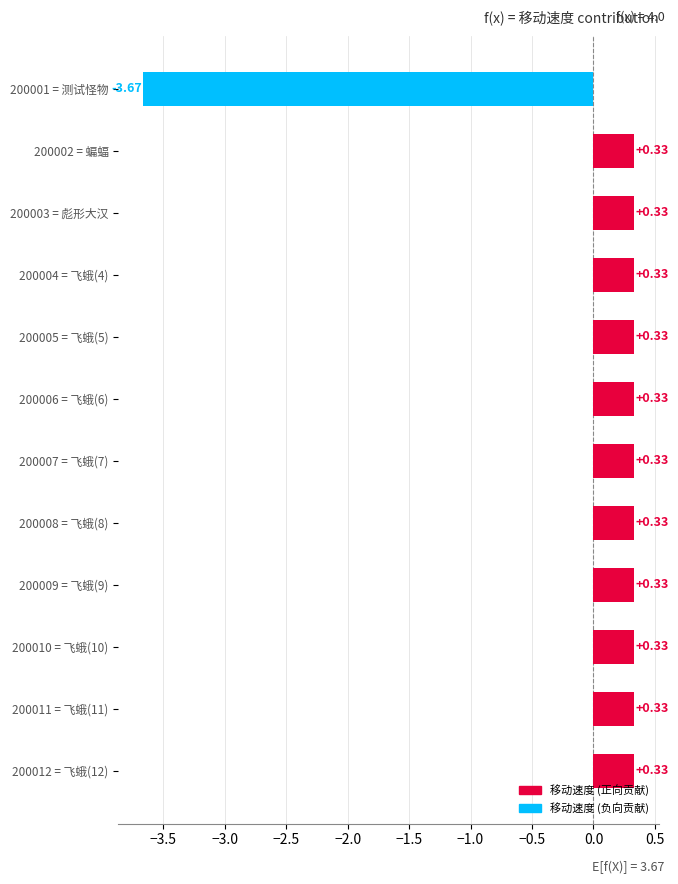

Between 200001 = 测试怪物 and 200004 = 飞蛾(4), which is larger?

200004 = 飞蛾(4)